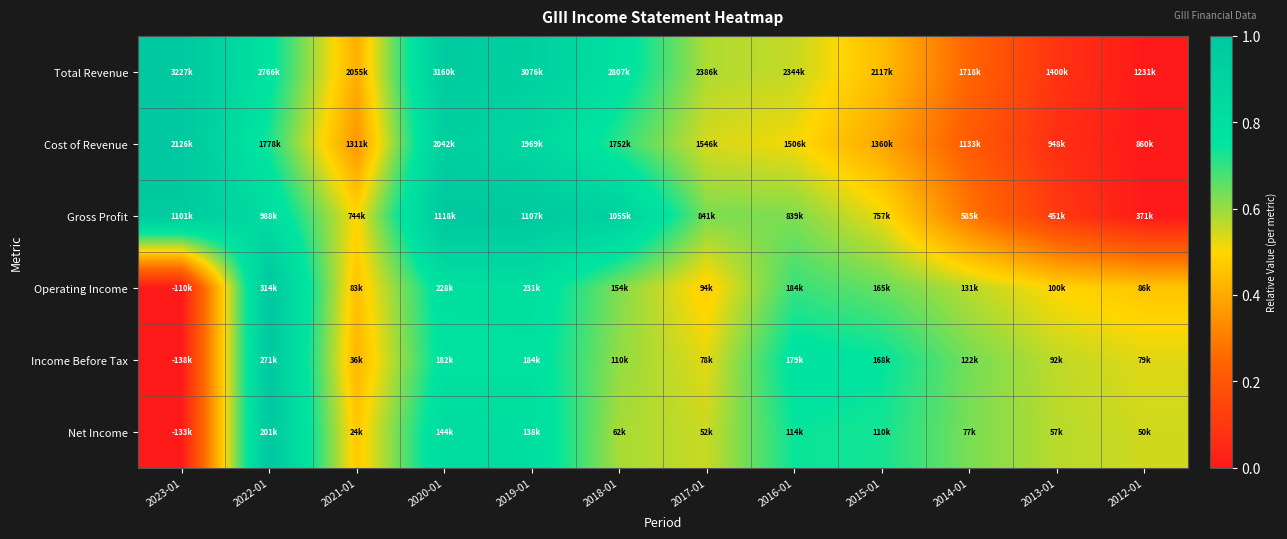

At how many categories does at least one series exceed 0?

12